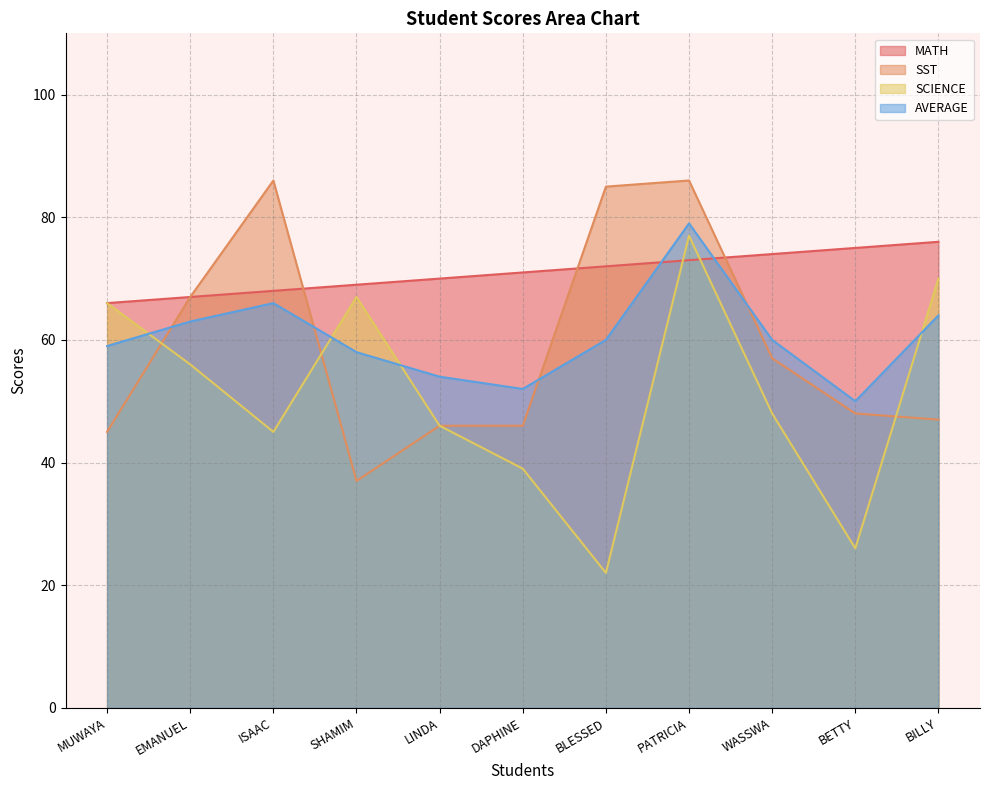

Is the value of SCIENCE at BILLY greater than the value of SST at BETTY?

Yes